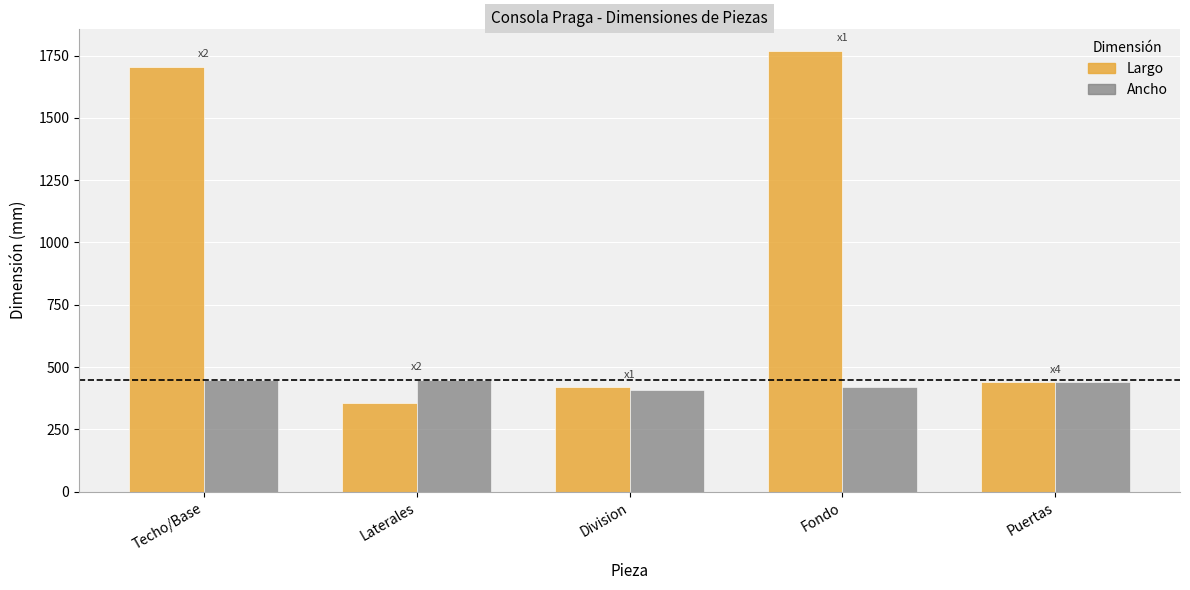

What is the lowest value of the Largo series?

356